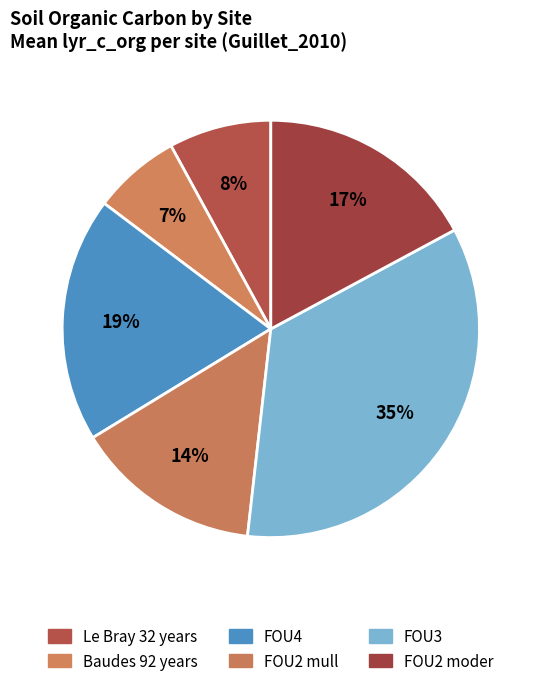

How much of the chart is everything except Le Bray 32 years?

91.3%